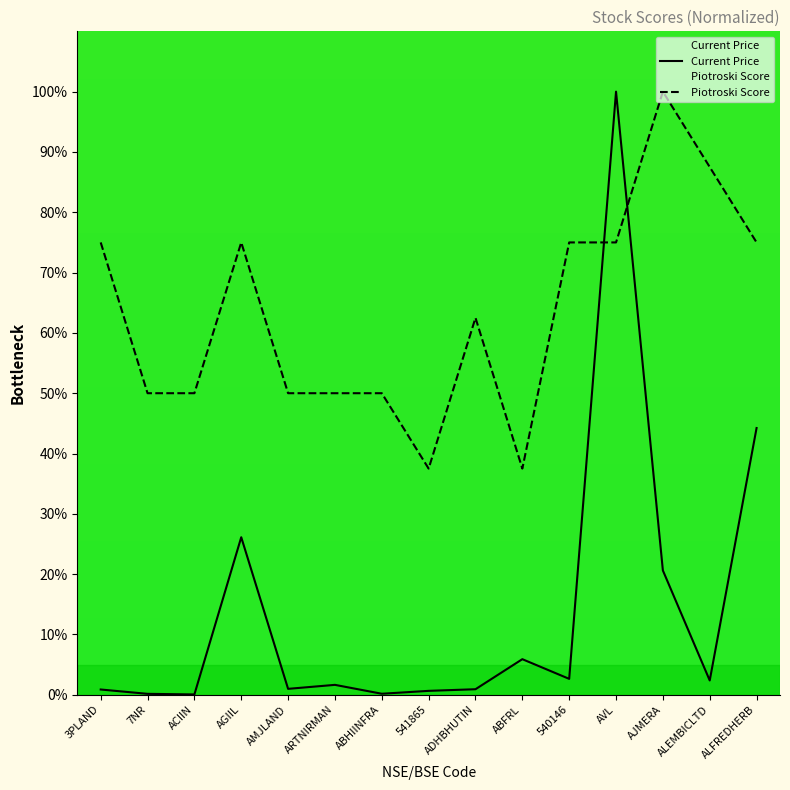

What is the total value across all series at AJMERA?

120.6